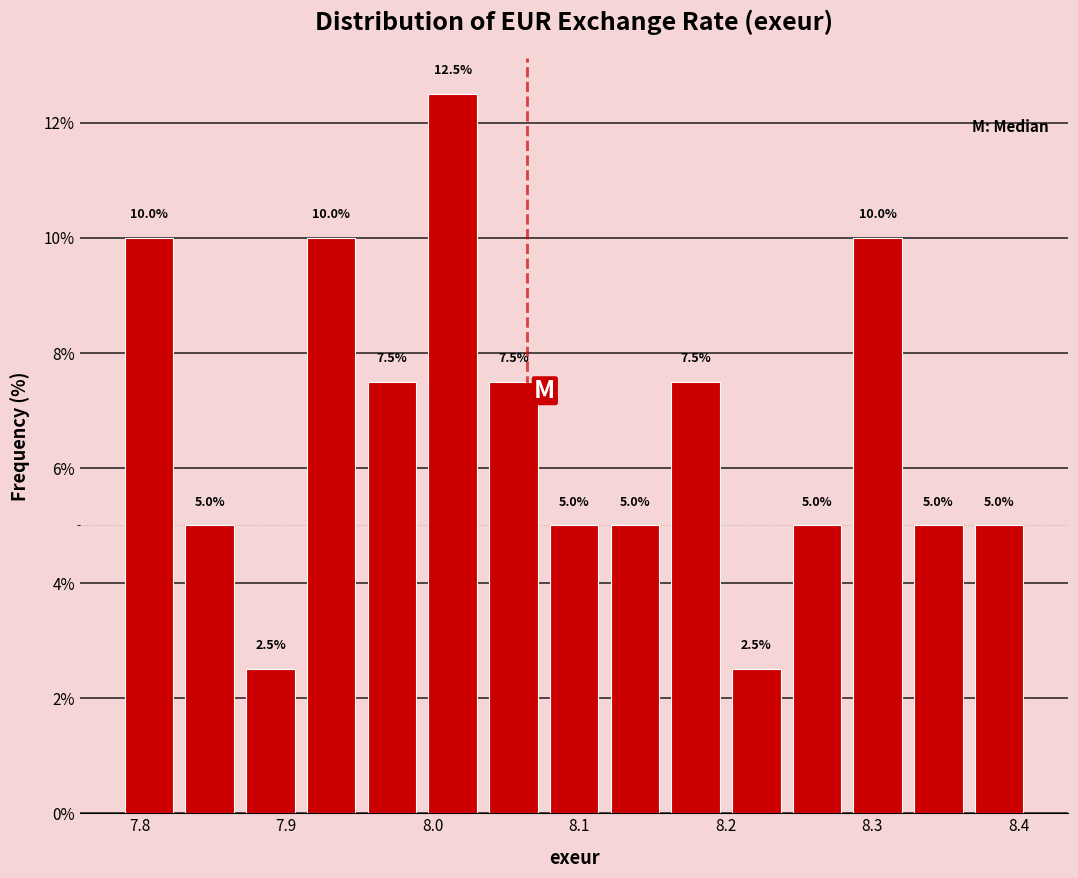

Reading left to right, transcribe this chart: for each bar, give the range it covers on the x-axis and its height. The bar edges are not printed on the chart, so give them approximately, as read against the axis.

7.79 to 7.83: 10.0
7.83 to 7.87: 5.0
7.87 to 7.91: 2.5
7.91 to 7.95: 10.0
7.95 to 7.99: 7.5
7.99 to 8.03: 12.5
8.03 to 8.08: 7.5
8.08 to 8.12: 5.0
8.12 to 8.16: 5.0
8.16 to 8.20: 7.5
8.20 to 8.24: 2.5
8.24 to 8.28: 5.0
8.28 to 8.32: 10.0
8.32 to 8.37: 5.0
8.37 to 8.41: 5.0